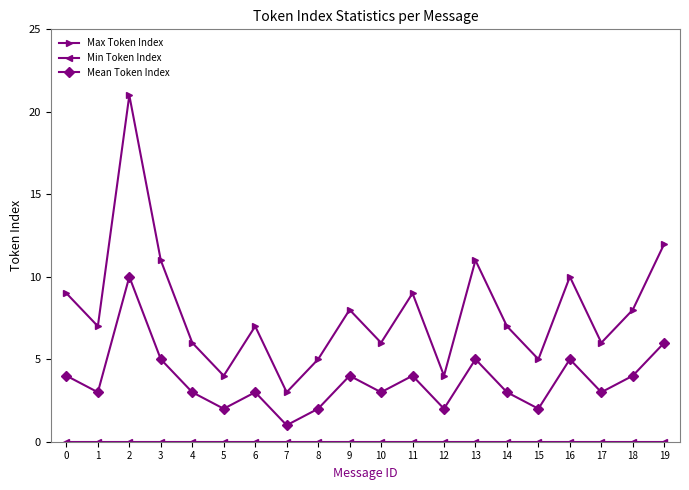

True or false: Mean Token Index and Max Token Index intersect in this chart.

False